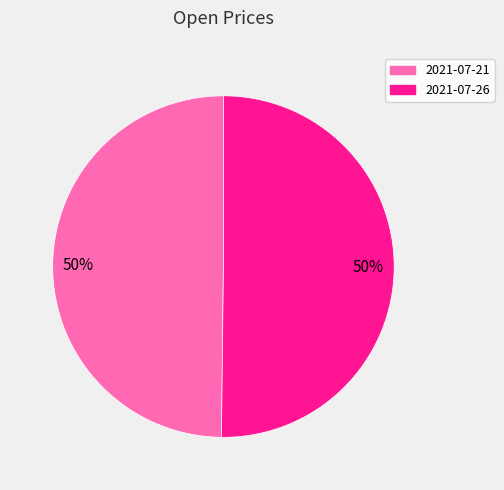

To the nearest percent, what is the average slice percentage?

50%